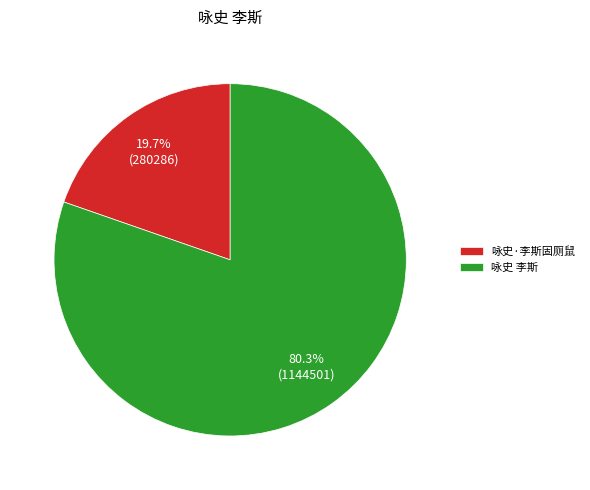

How many segments does this pie chart have?

2